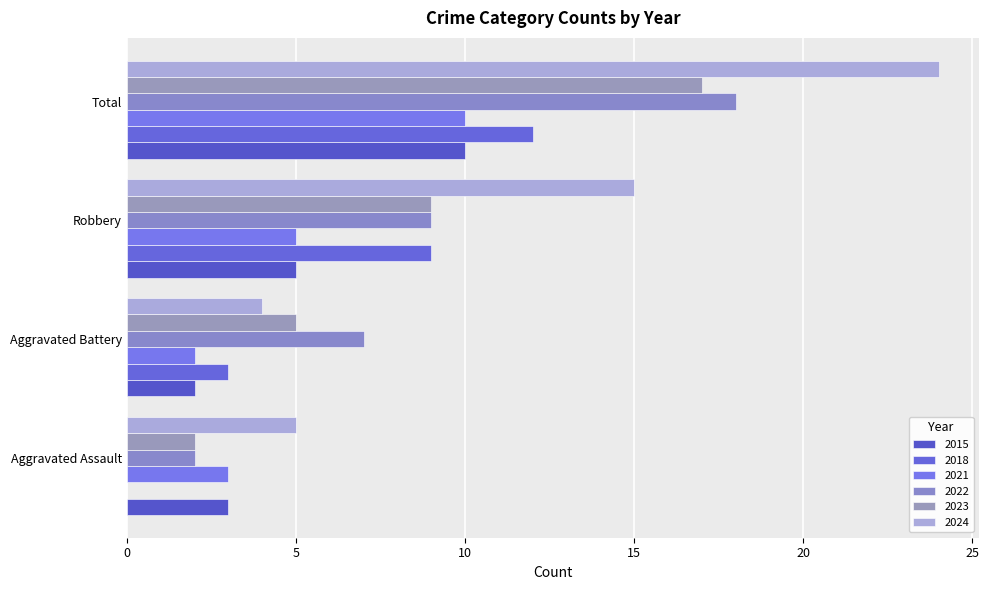

Which series has the largest total across all categories?

2024